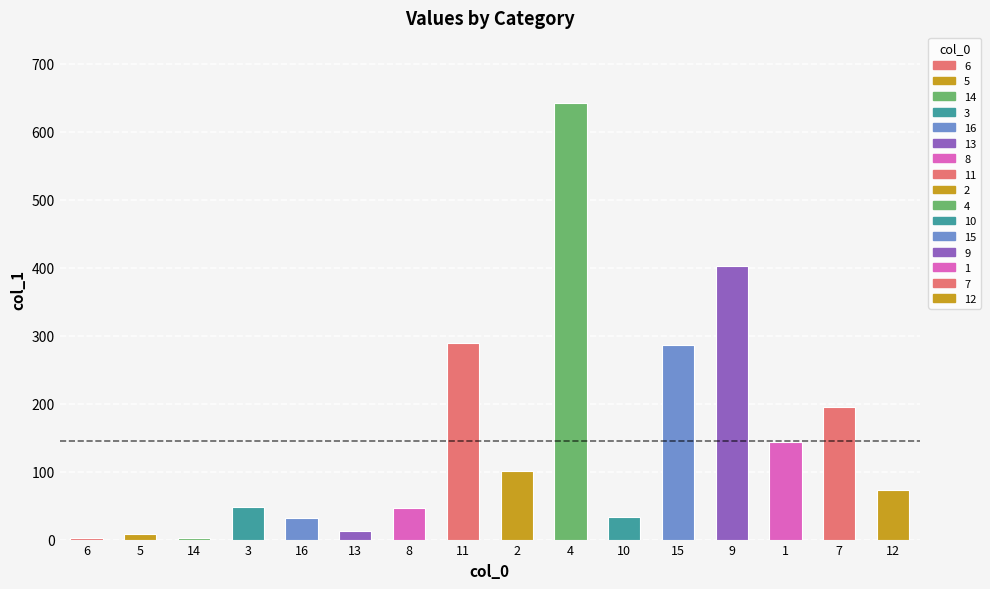

Is it true that the value at 2 is 172.0?

False